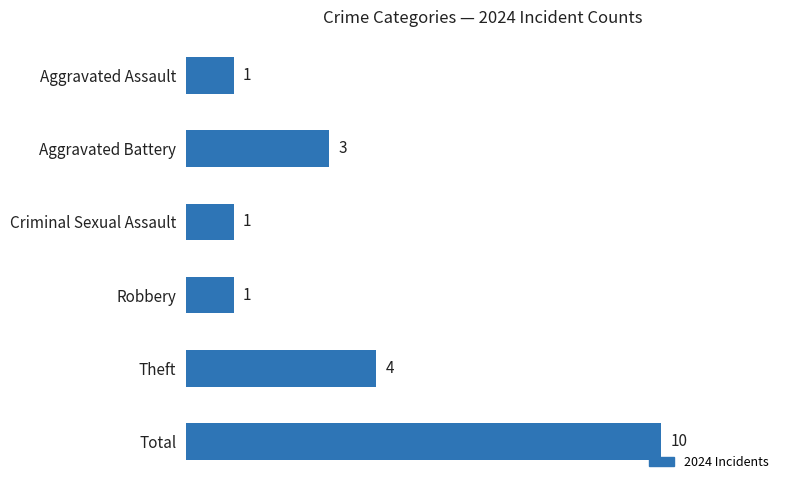

What is the smallest value displayed?

1